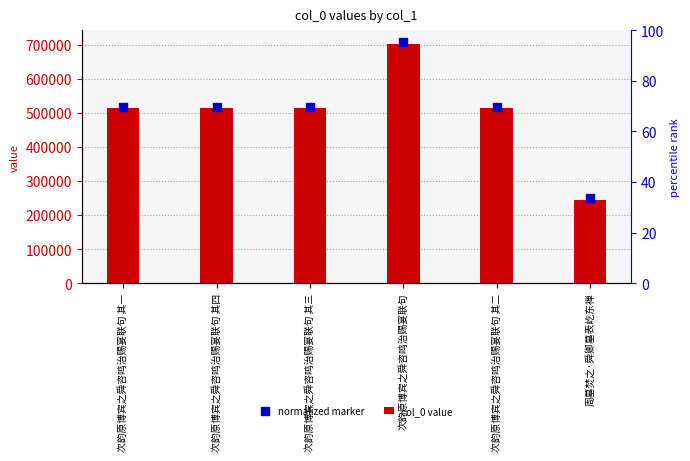

What is the total value across all series at 次韵原博宾之舜咨鸣治赐宴联句?

1409680